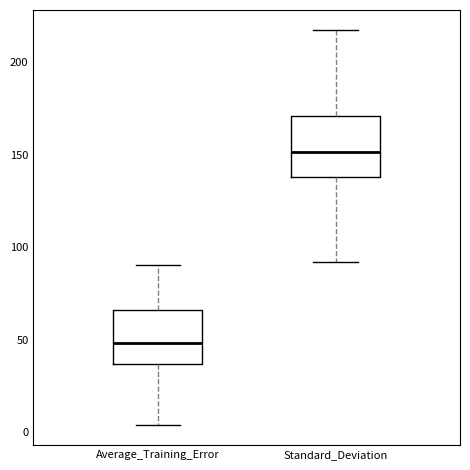

Reading left to right, read every box against the y-axis: the position of its median line, the range the box covers, and the ends of its whiskers. The values are not printed on the chart, so give them approximately, as read against the axis.

Average_Training_Error: median 50, box 35 to 65, whiskers 5 to 90
Standard_Deviation: median 150, box 140 to 170, whiskers 90 to 220